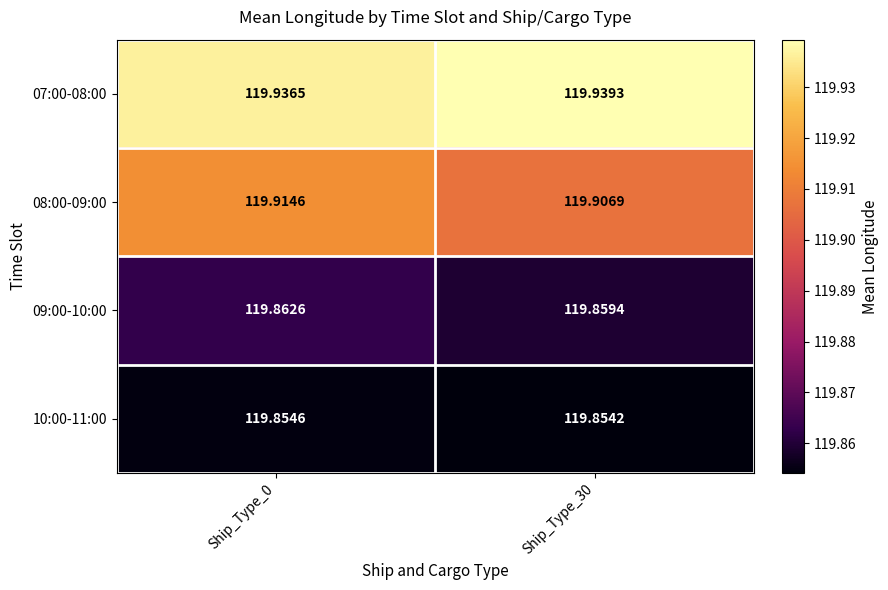

Reading left to right, what are all the values shown in this chart?

07:00-08:00: Ship_Type_0=119.9	Ship_Type_30=119.9
08:00-09:00: Ship_Type_0=119.9	Ship_Type_30=119.9
09:00-10:00: Ship_Type_0=119.9	Ship_Type_30=119.9
10:00-11:00: Ship_Type_0=119.9	Ship_Type_30=119.9